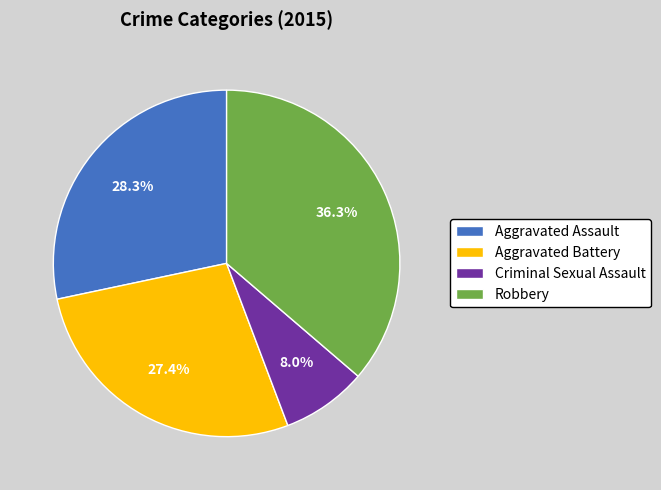

To the nearest percent, what is the combined percentage of Aggravated Battery and Robbery?

64%